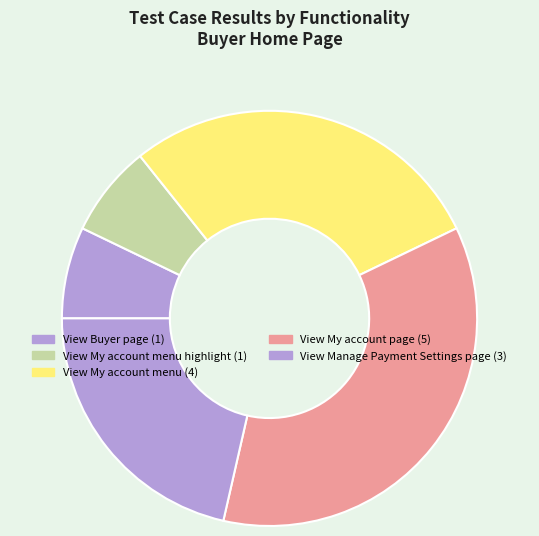

Which slice is the smallest?

View Buyer page